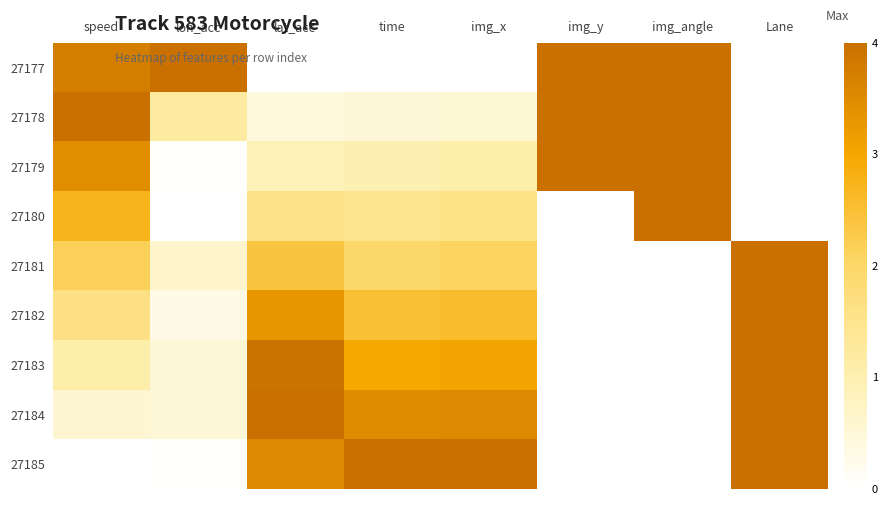

What is the total value across all series at lat_acc?

5.0